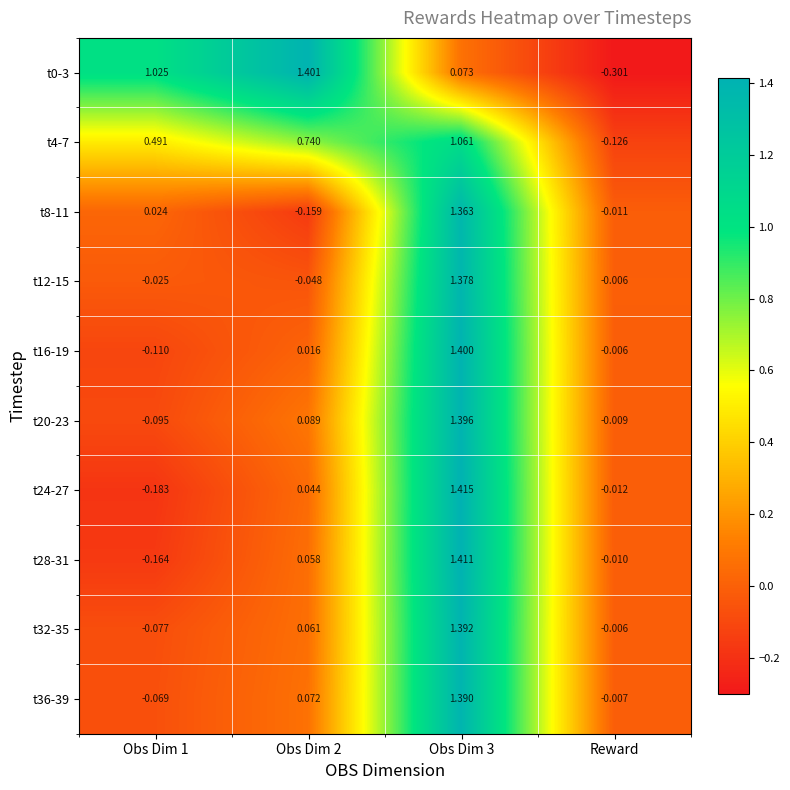

At which category does the chart reach its minimum across all series?

Reward